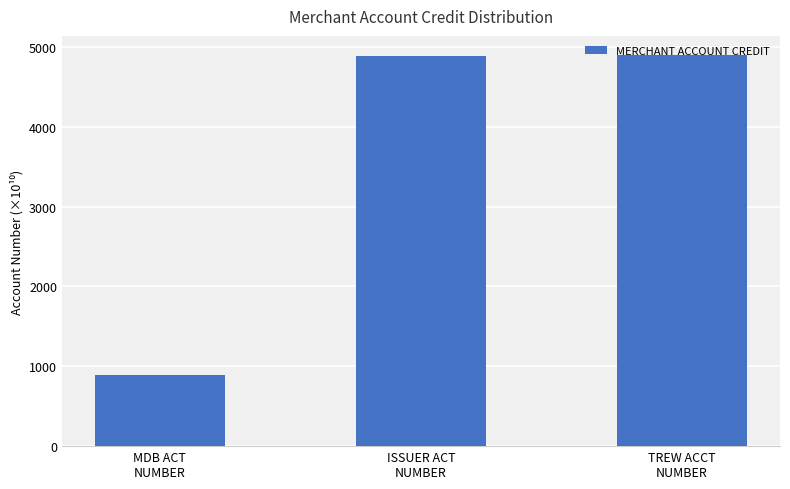

Where does the data first go above 4891?

ISSUER ACT
NUMBER